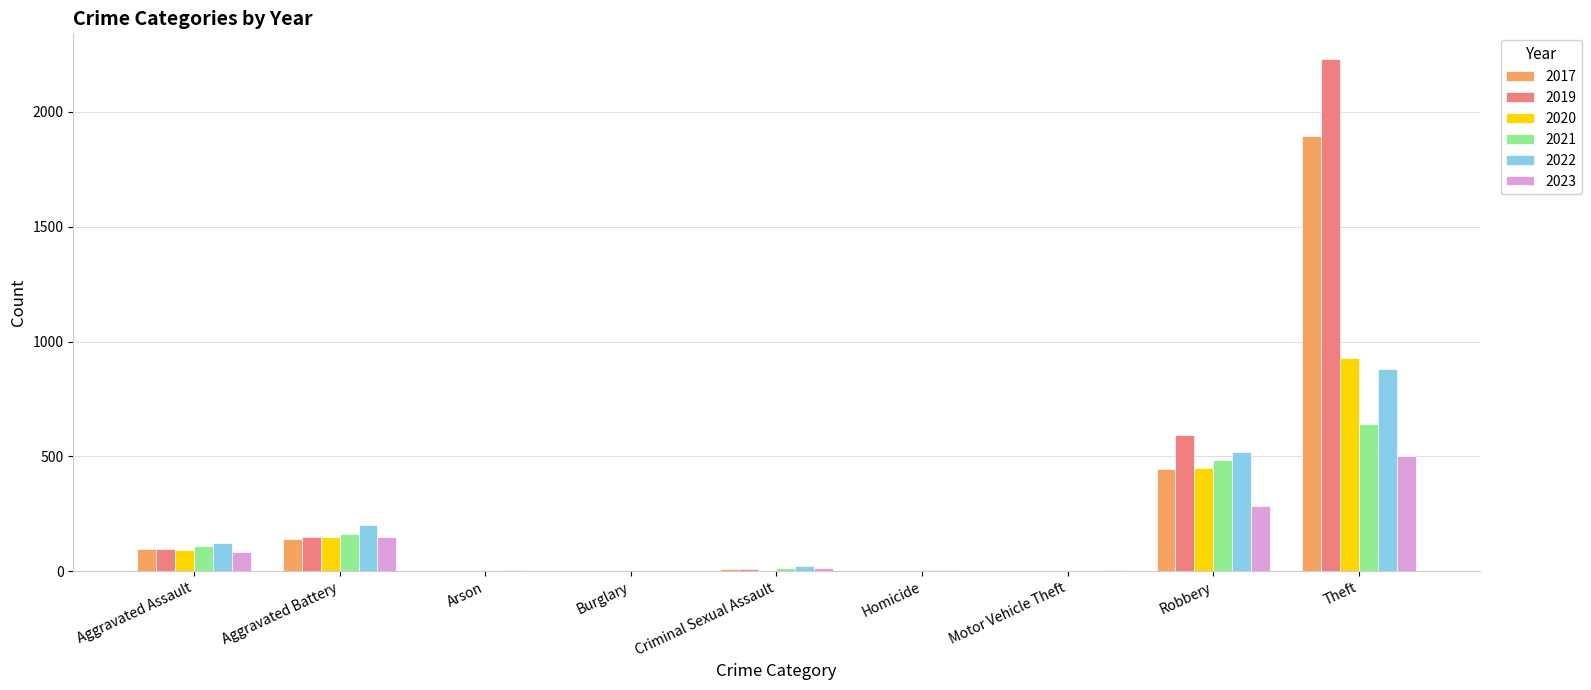

What is the total value across all series at Aggravated Assault?

602